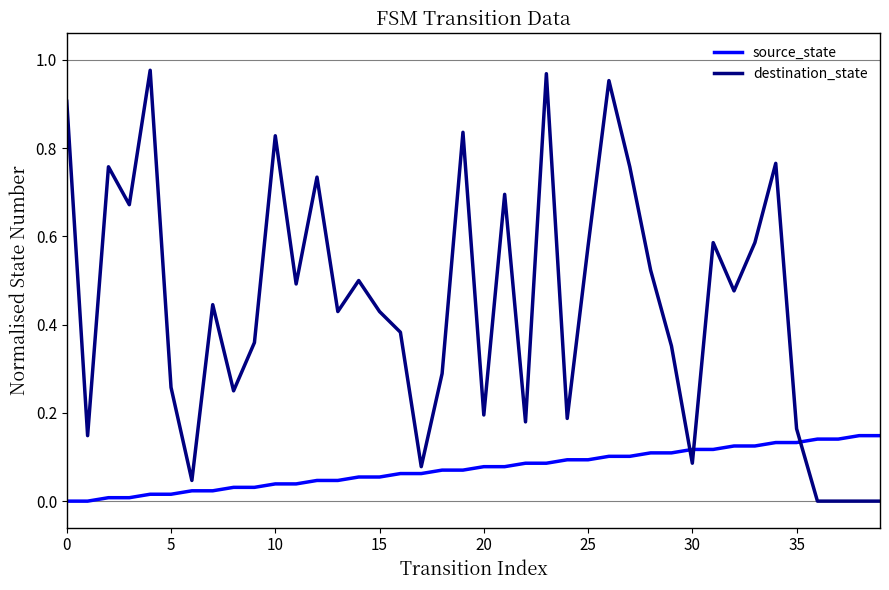

List the series in order of their overall mean, highest first.

destination_state, source_state